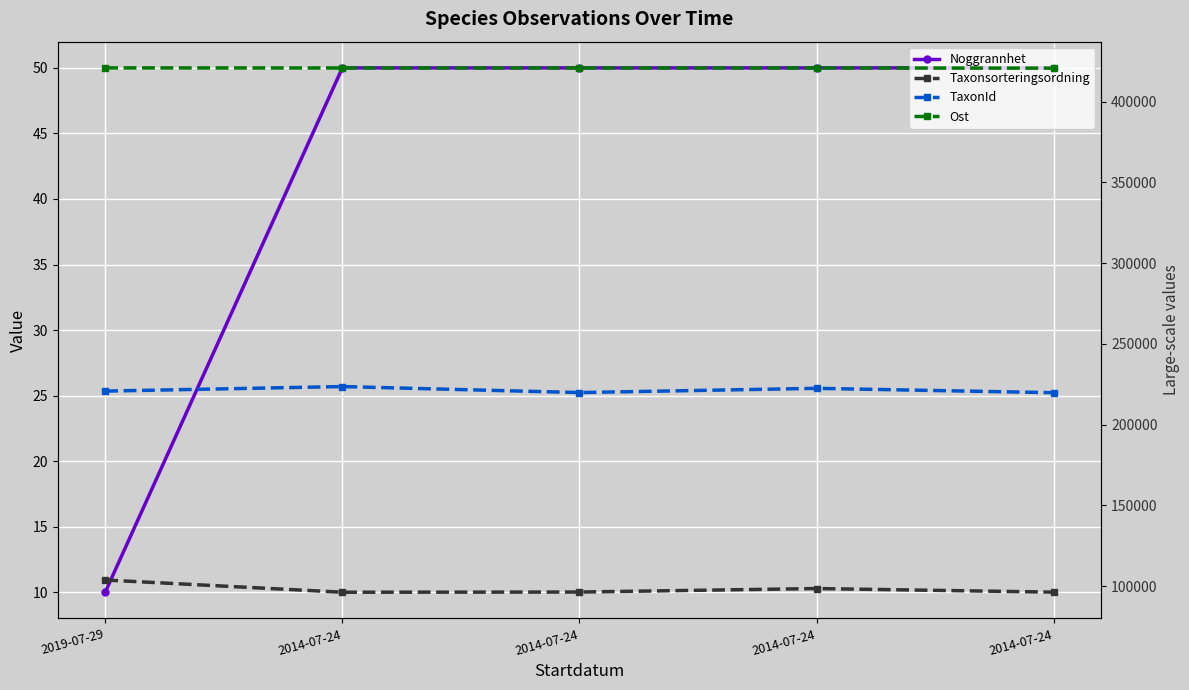

The Taxonsorteringsordning series shows 52431 at 2014-07-24. True or false?

False